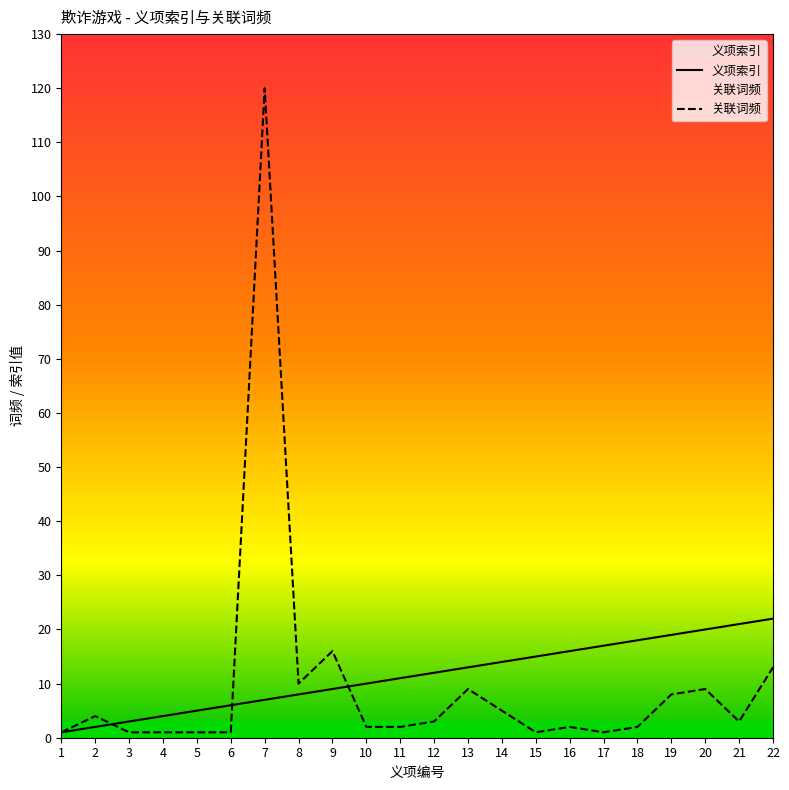

At how many categories does at least one series exceed 113?

1